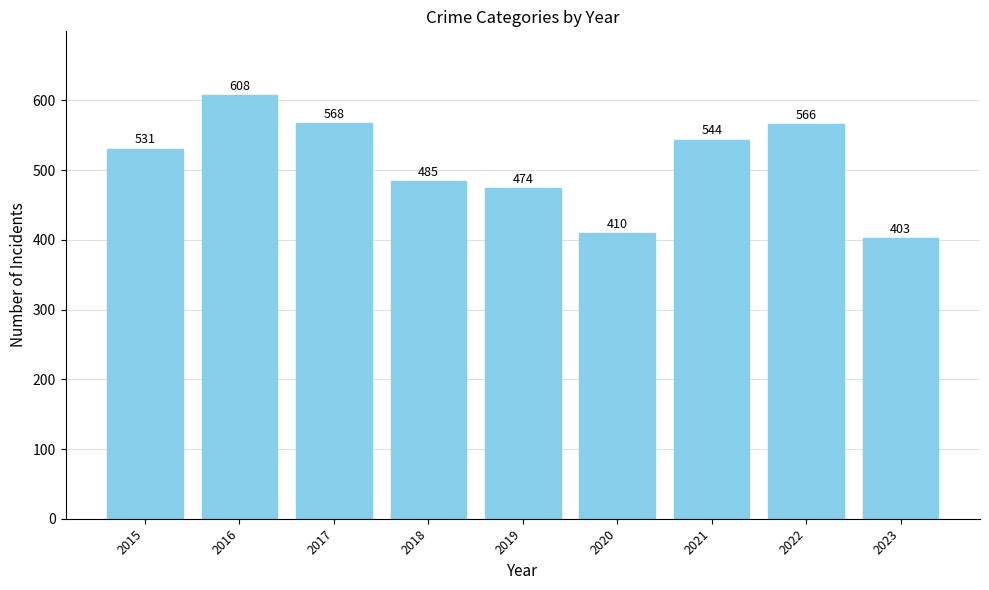

What is the difference between the values at 2016 and 2020?

198